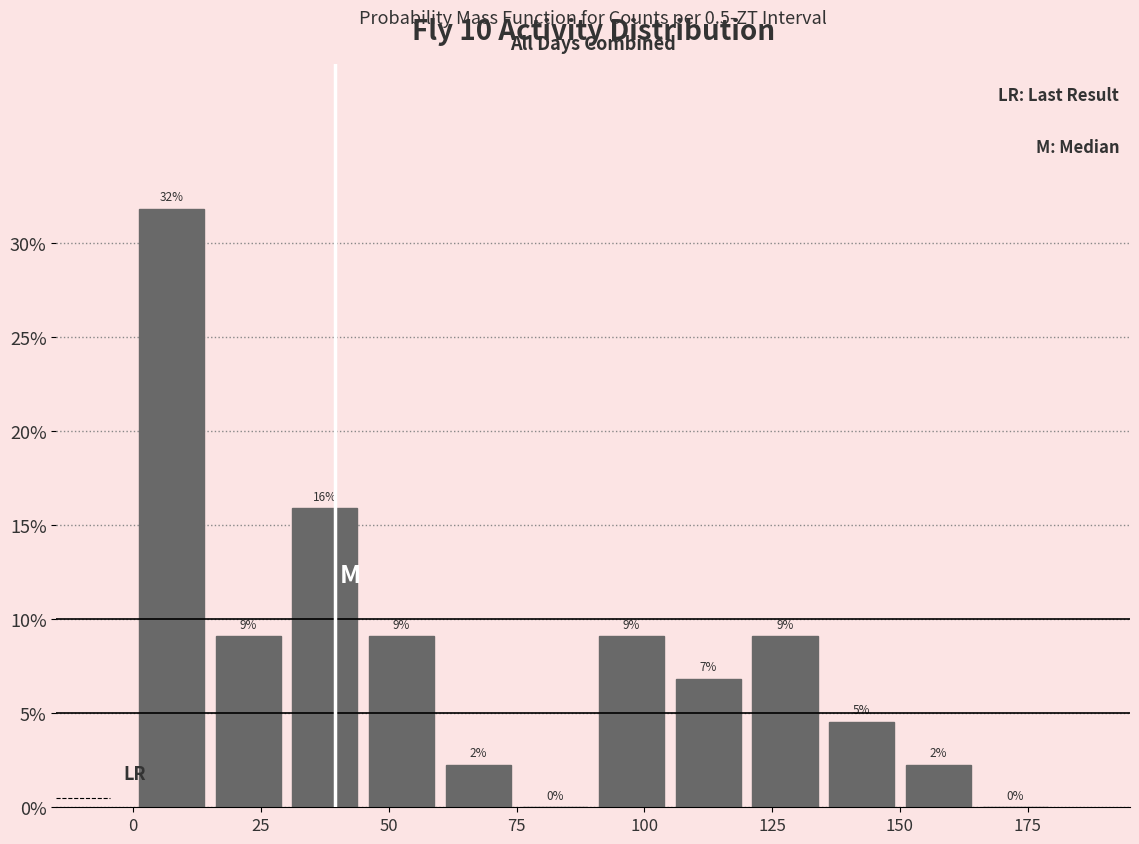

Read against the x-axis, roughly where is the centre of the tallest bar?

10